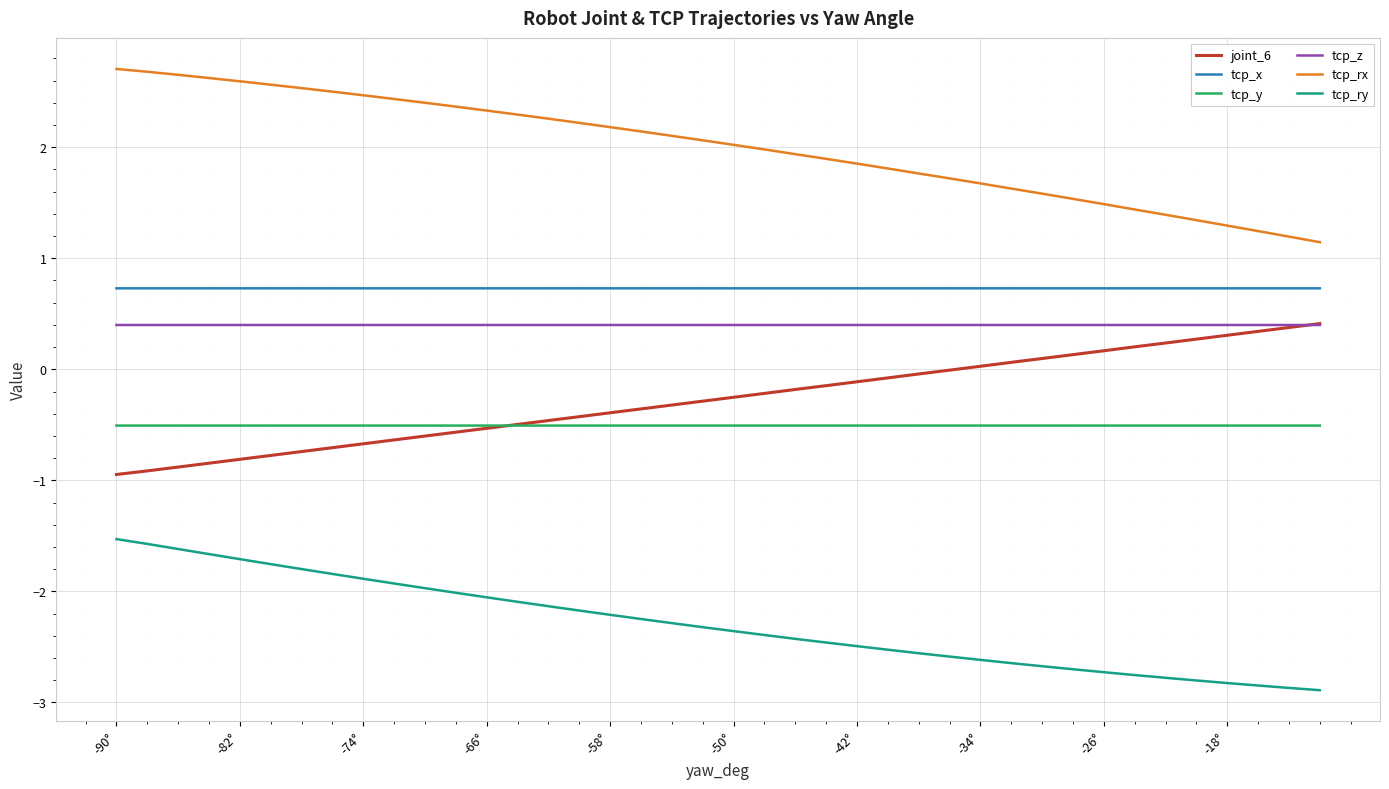

Which series has the largest total across all categories?

tcp_rx